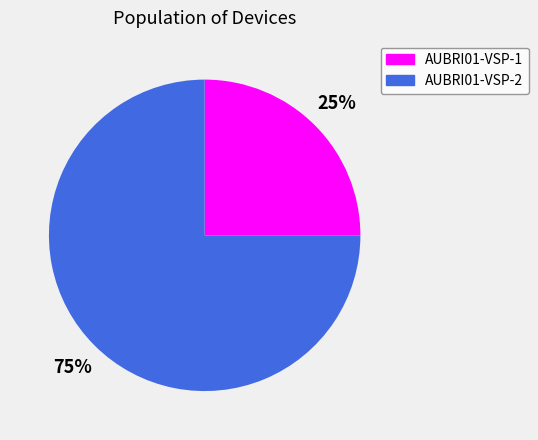

Is there a majority slice in this chart?

Yes